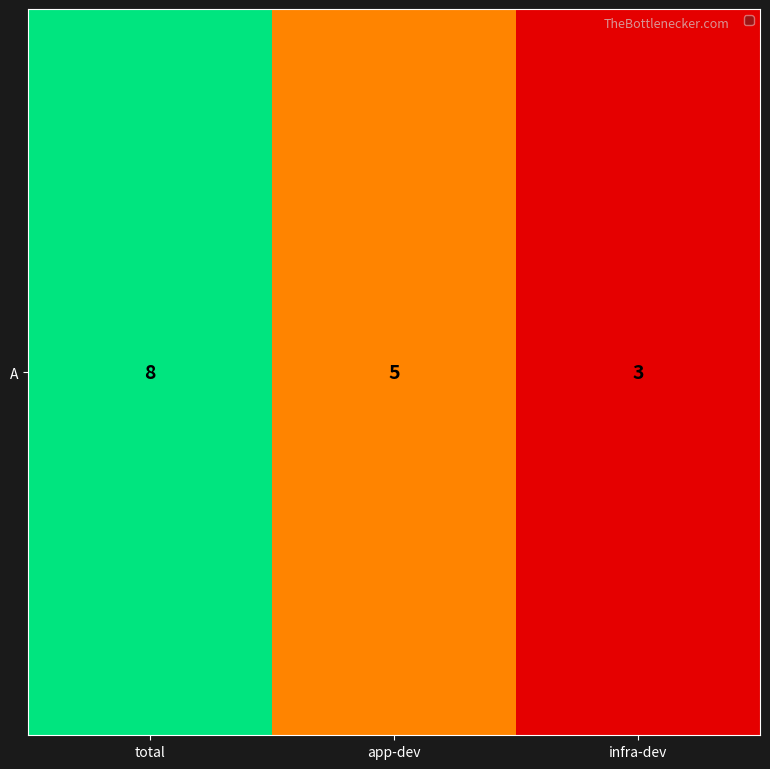

How many values are below 5?

1